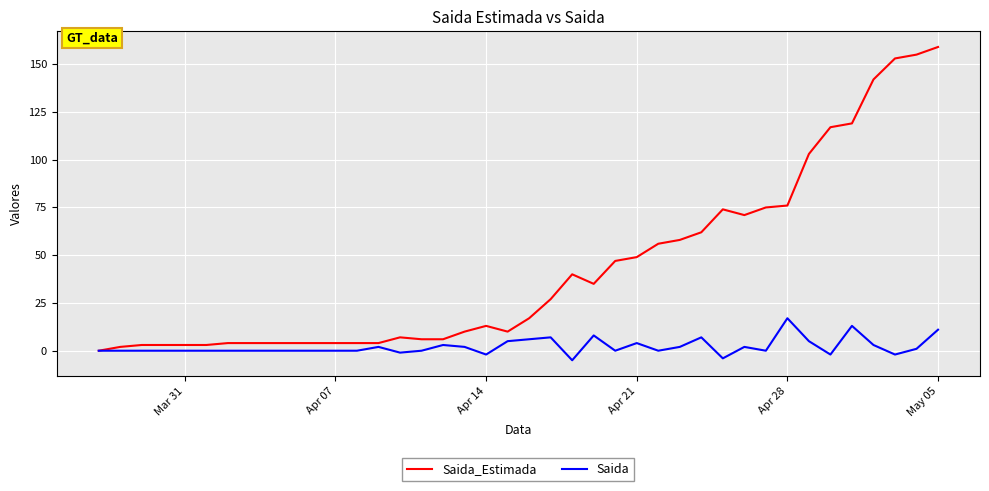

List the series in order of their overall mean, lowest first.

Saida, Saida_Estimada